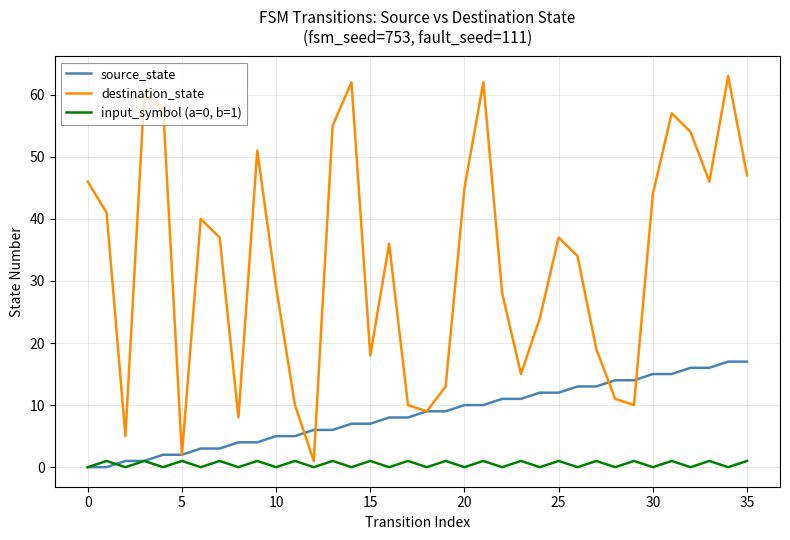

List the series in order of their peak value, highest first.

destination_state, source_state, input_symbol (a=0, b=1)